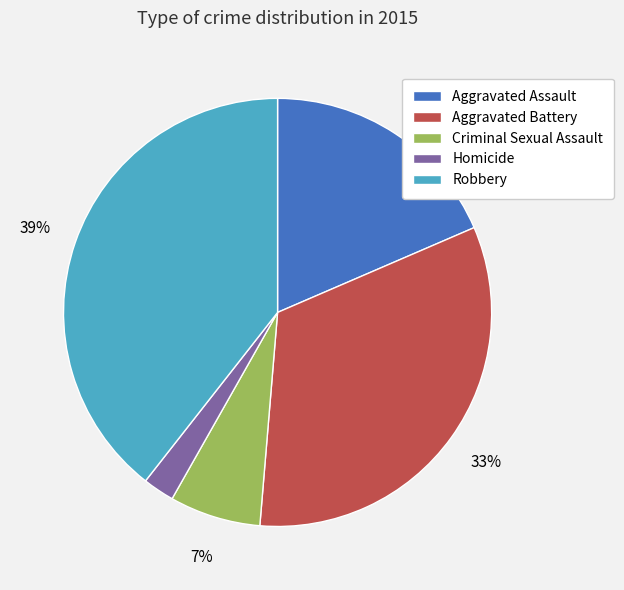

Does any single category account for the majority?

No